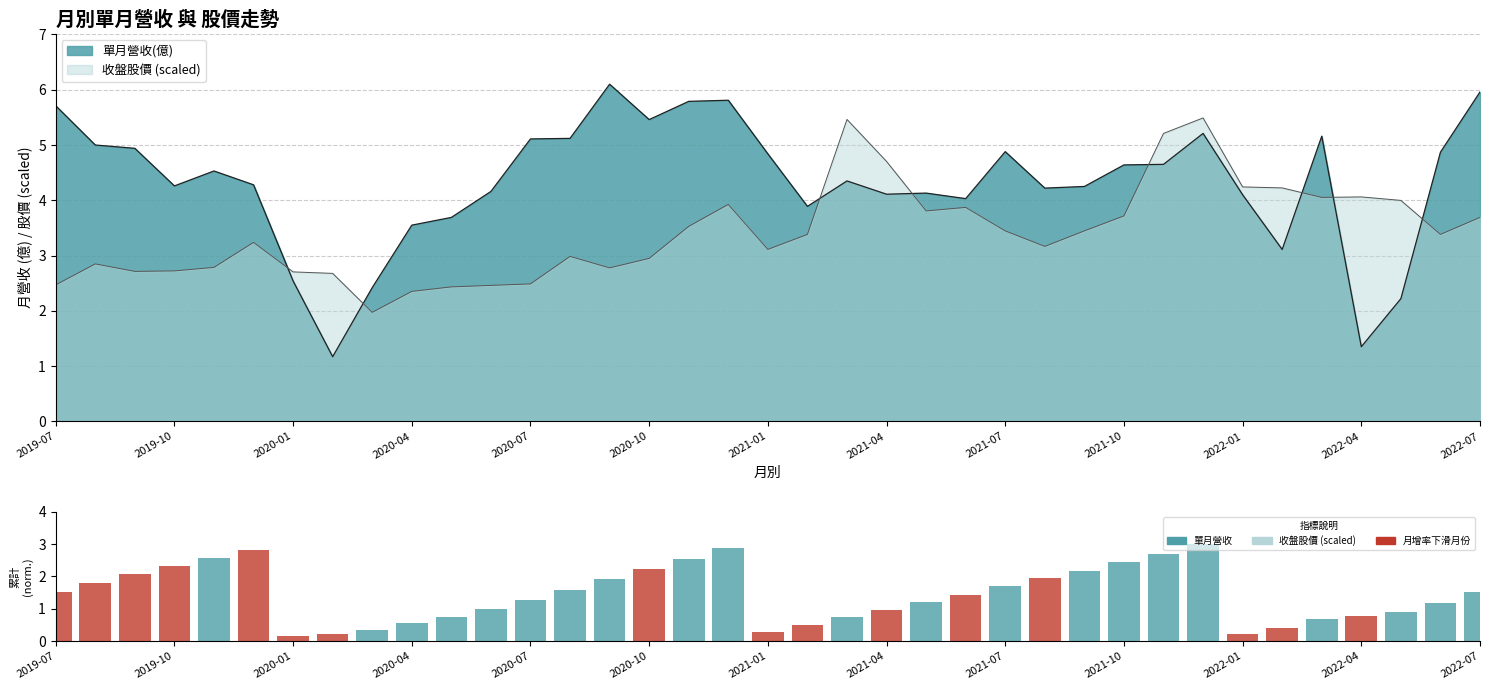

What is the difference between the second highest and second lowest values?

2.7